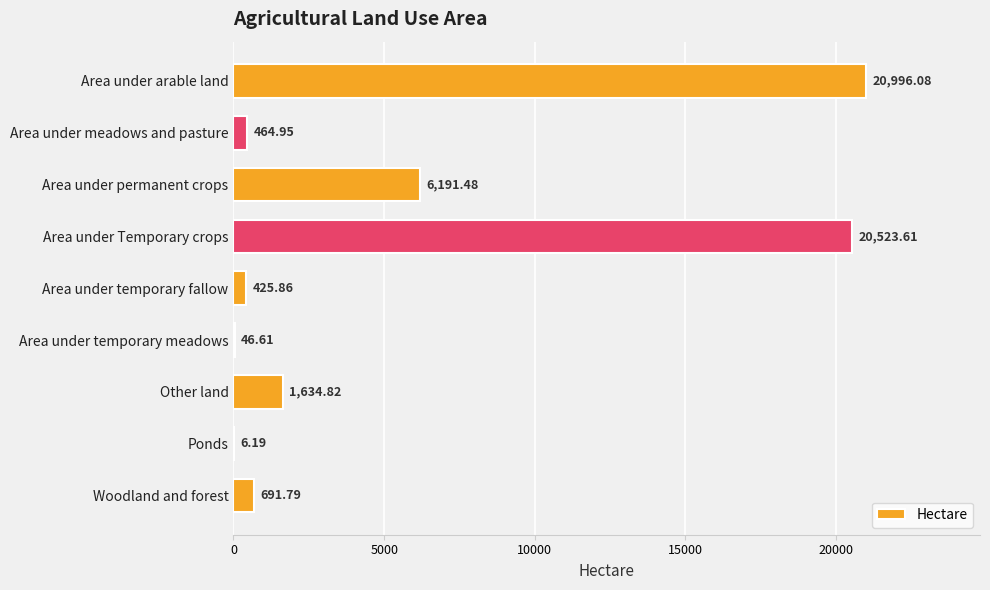

How many categories are shown in the chart?

9